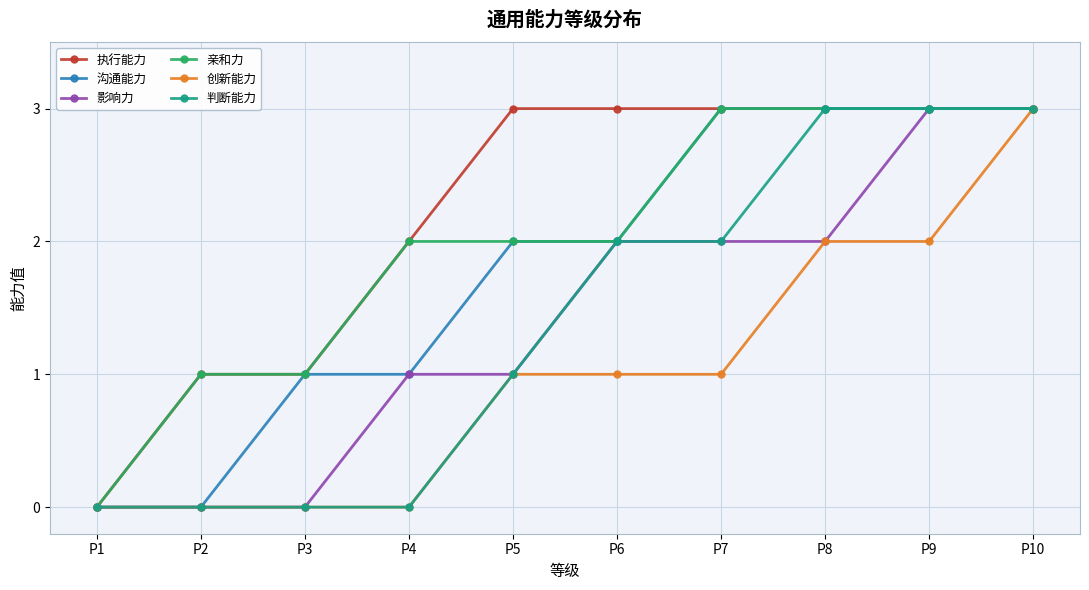

How many lines are shown in the chart?

6